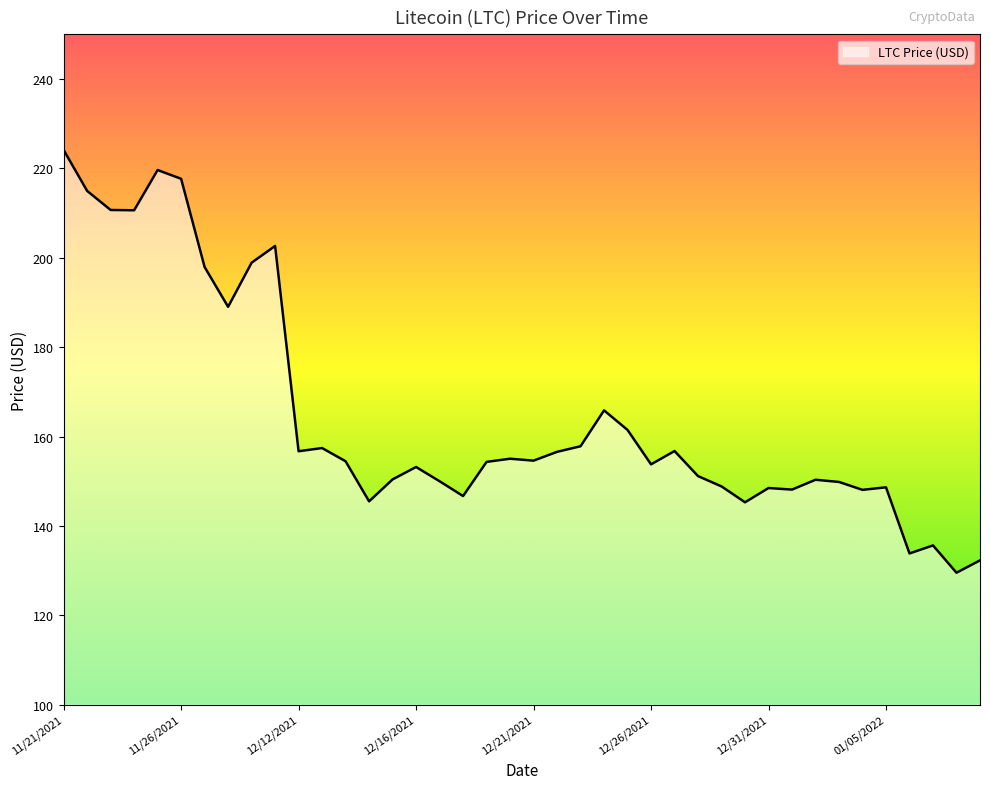

What is the smallest value displayed?

129.5